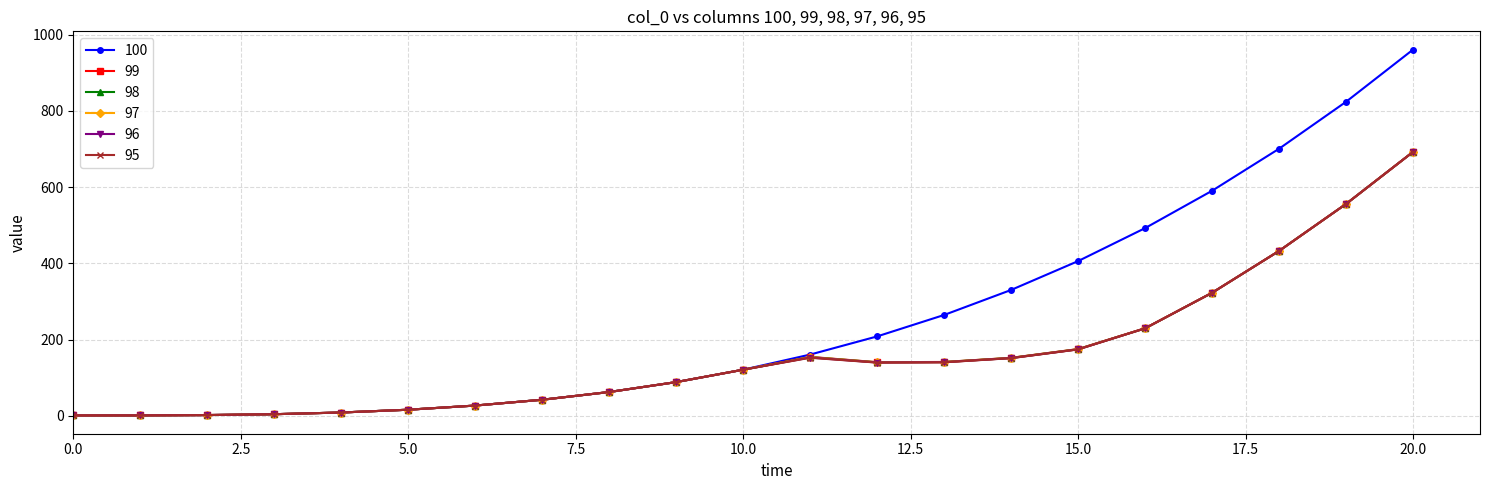

What is the highest value of the 98 series?

692.6